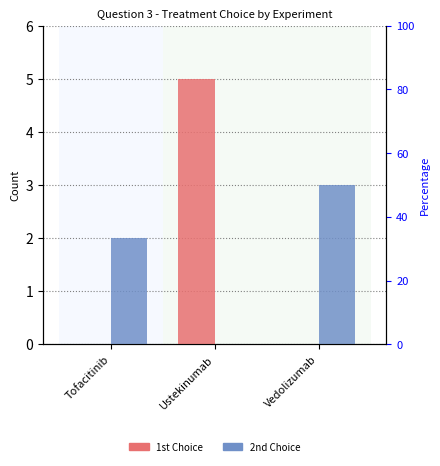

Which series has the largest range (max minus min)?

1st Choice